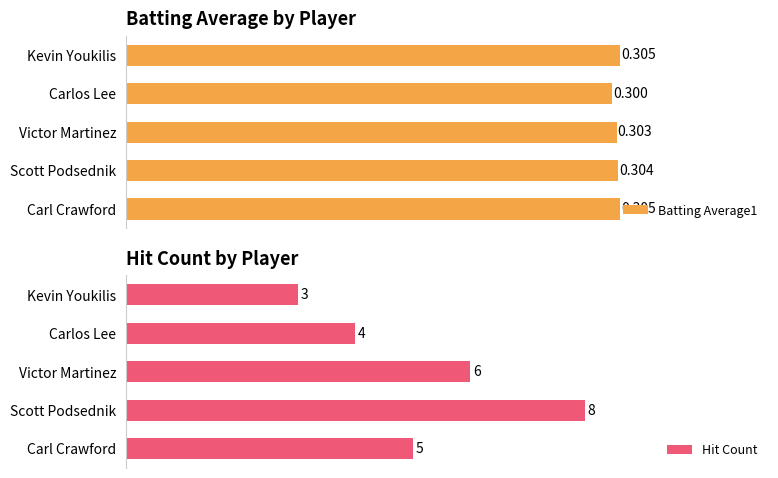

At which label is Batting Average1 closest to 0?

Carlos Lee